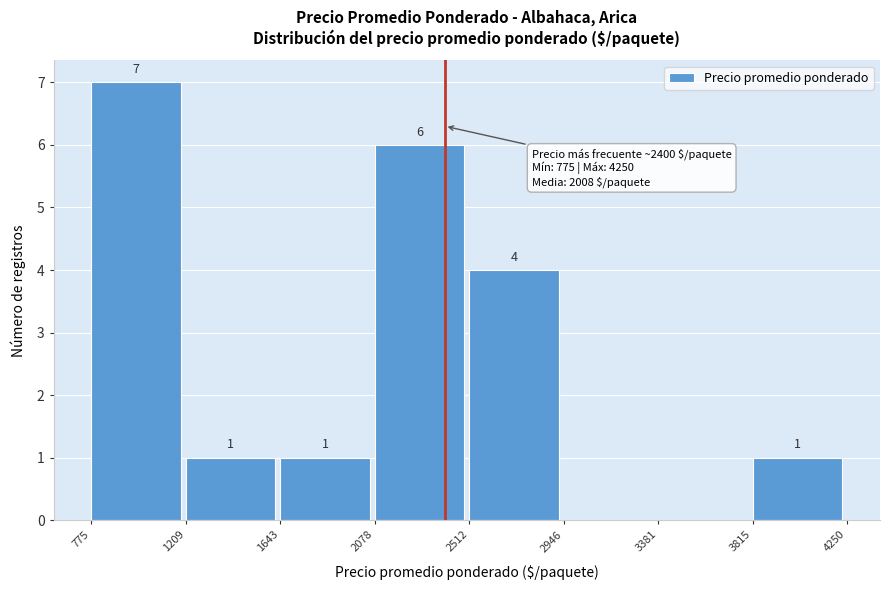

Over which range of the x-axis is the bar tallest?

775 to 1209